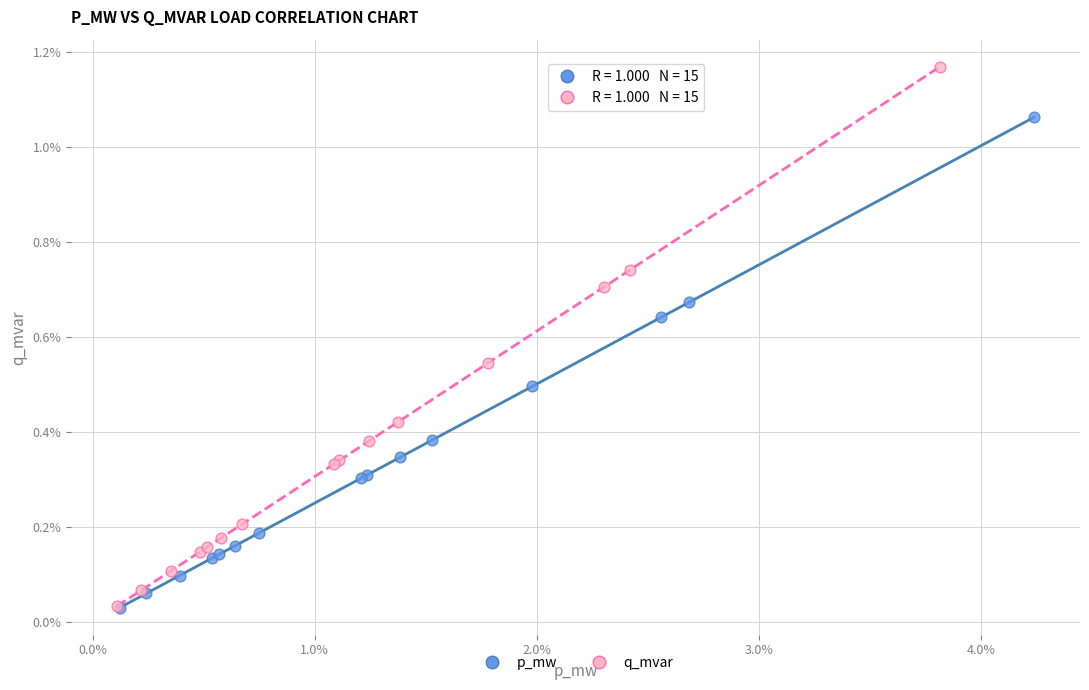

What are all the series names shown in the legend?

p_mw, q_mvar